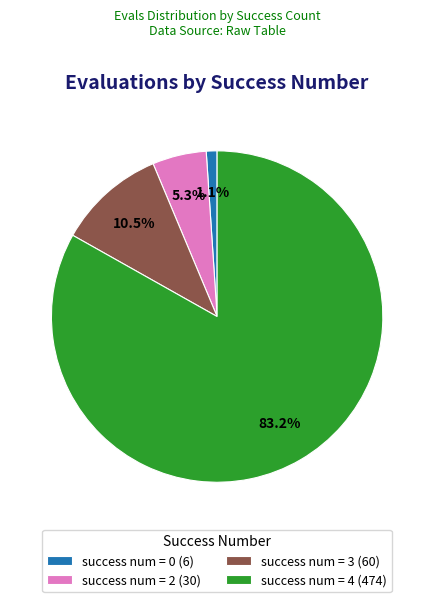

What is the majority slice?

success num = 4 (474)